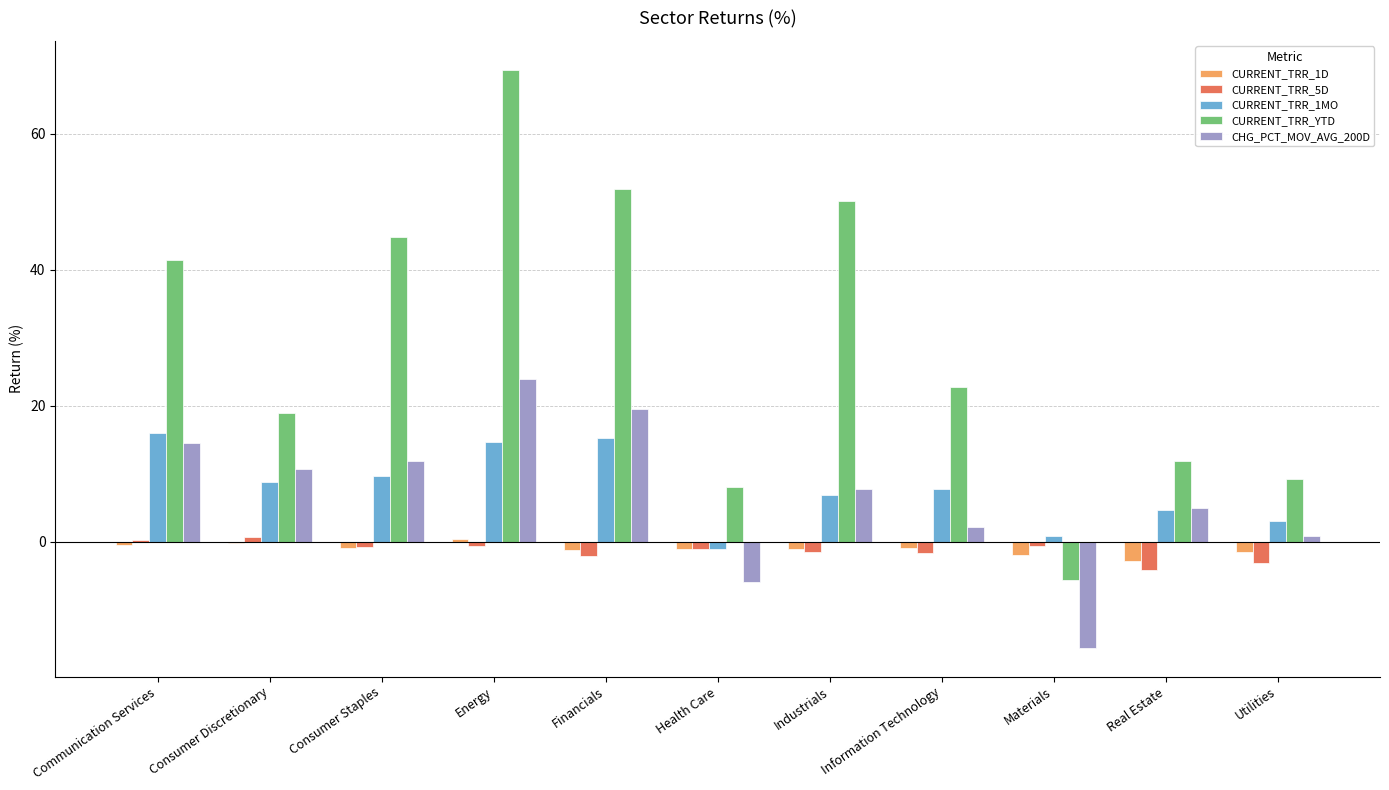

What is the greatest value displayed?

69.4